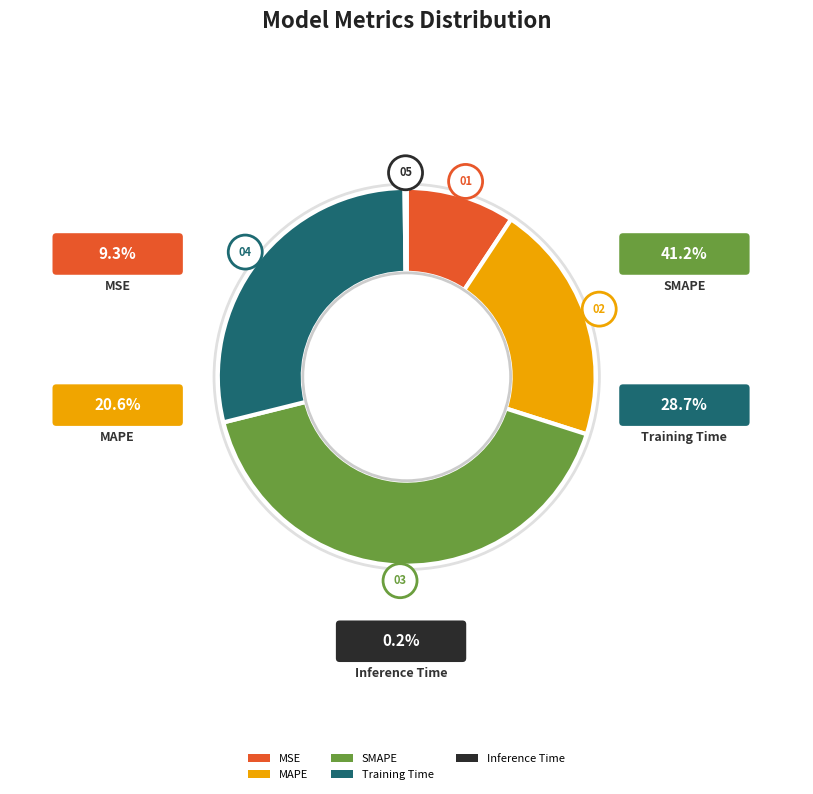

True or false: Inference Time accounts for 8% of the total.

False